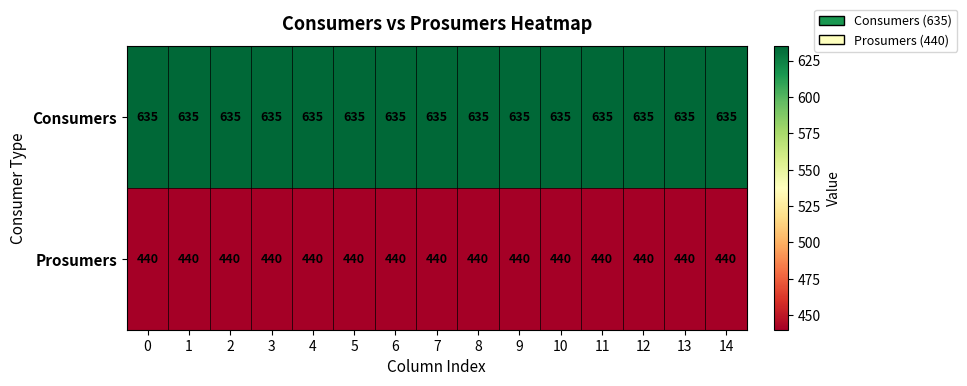

The value of Consumers at 10 is 635. True or false?

True